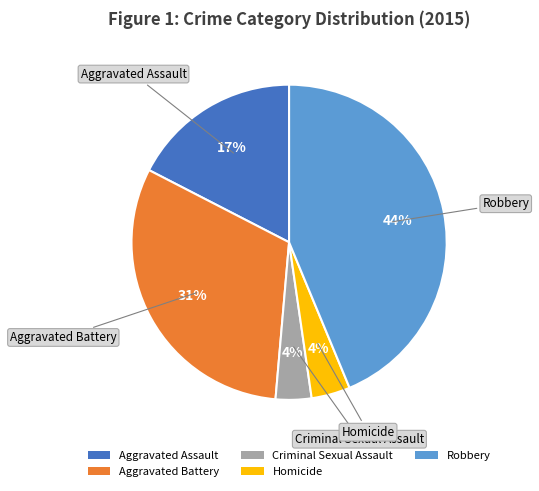

To the nearest percent, what is the combined percentage of Criminal Sexual Assault and Aggravated Assault?

21%